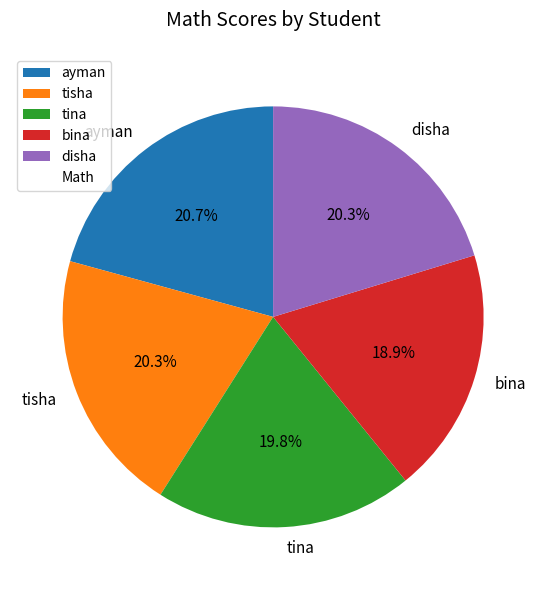

Which category has the smallest portion of the pie?

bina